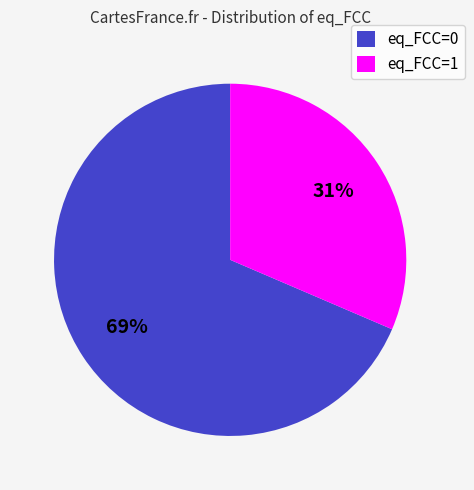

Count the number of slices in the pie.

2